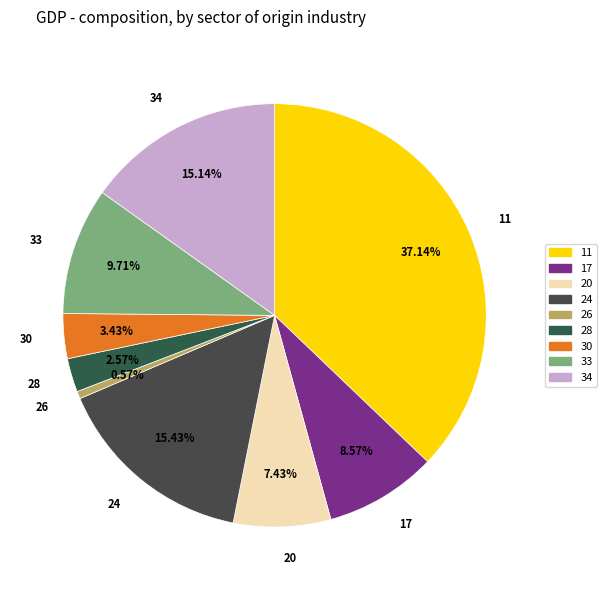

True or false: 20 accounts for 7% of the total.

True